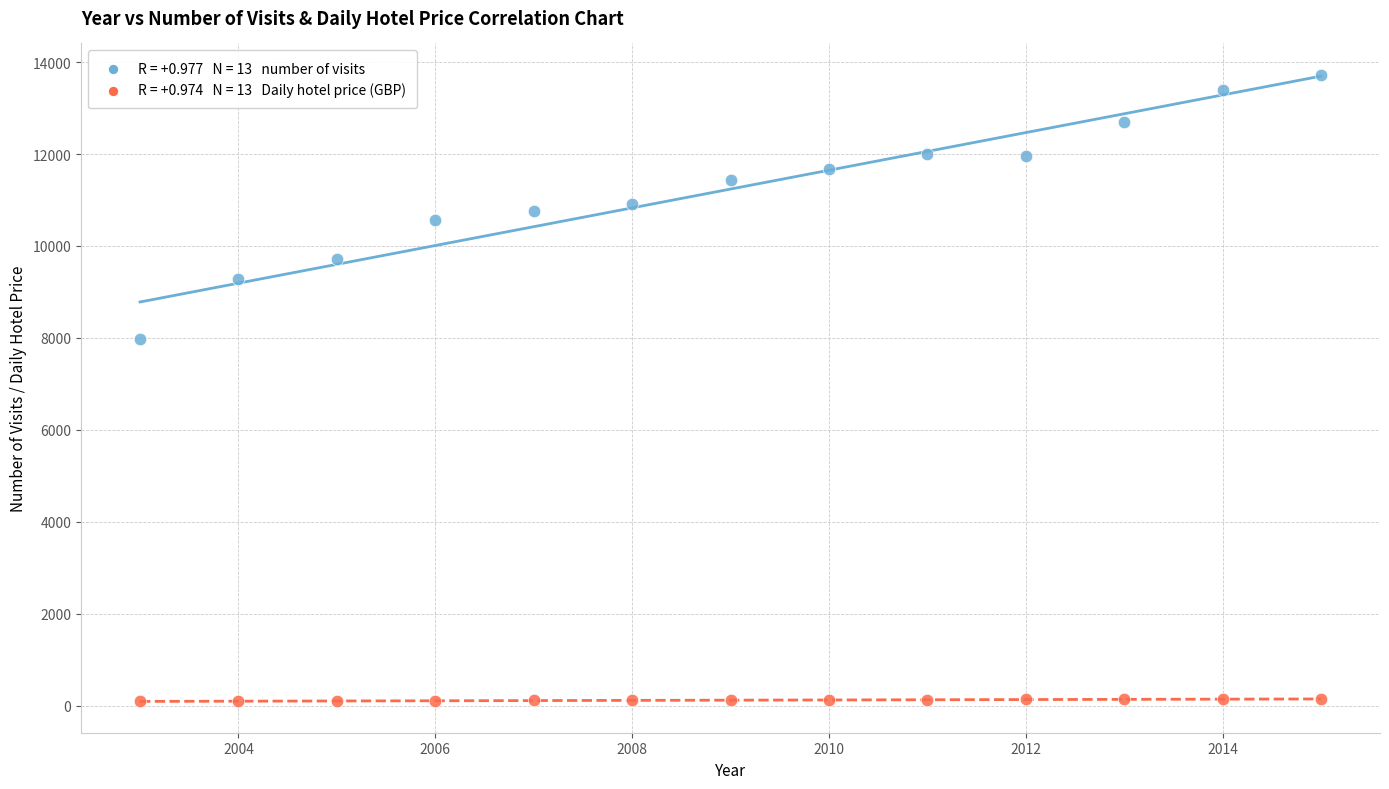

Across all series, what Y value is closest to 6908?

7972.8